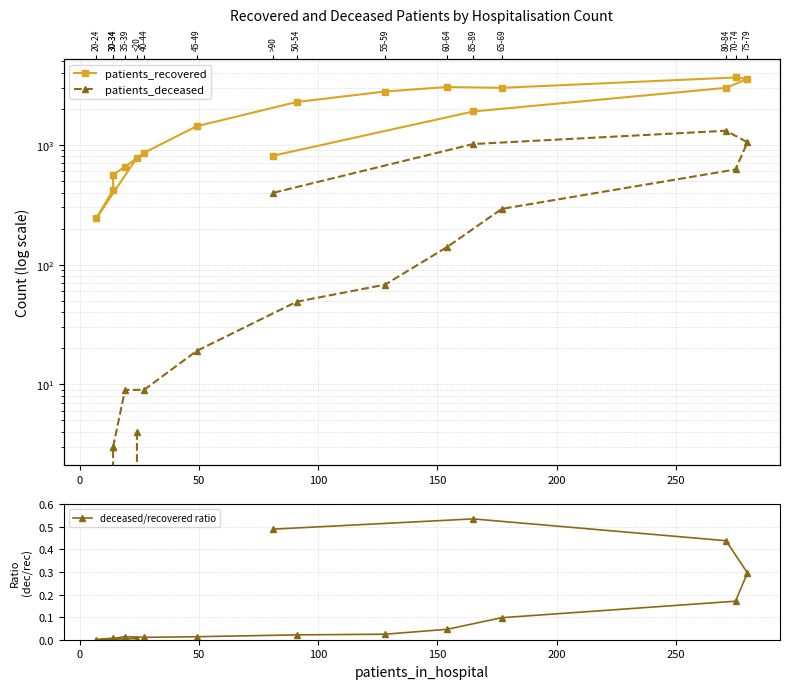

Does the chart display data point markers on the line(s)?

Yes